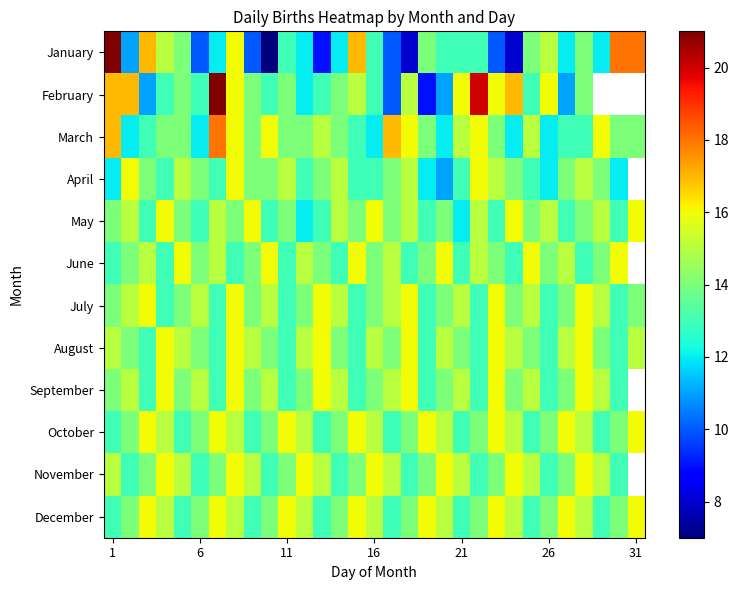

List the series in order of their overall mean, highest first.

August, September, October, November, December, January, February, March, April, May, June, July